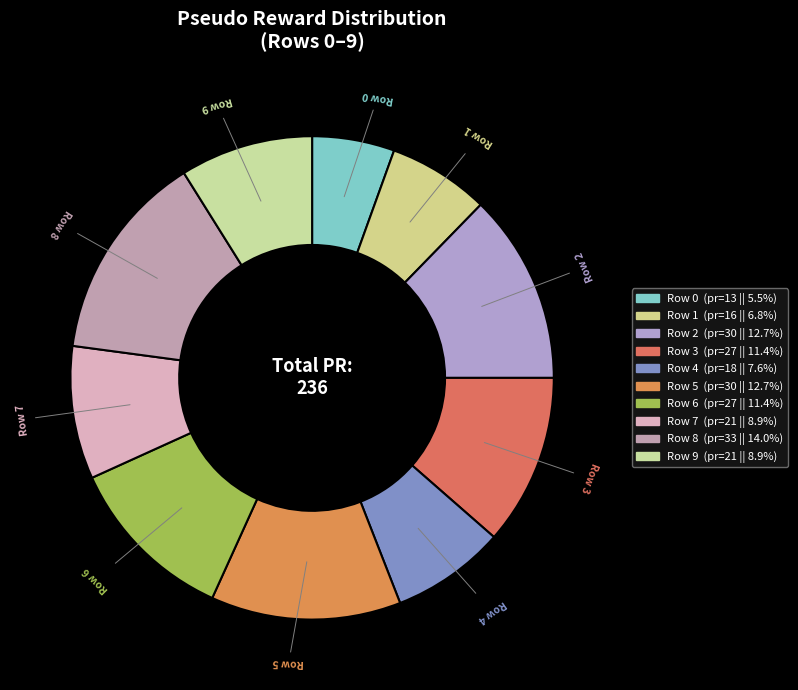

Is Row 3 the majority of the pie?

No